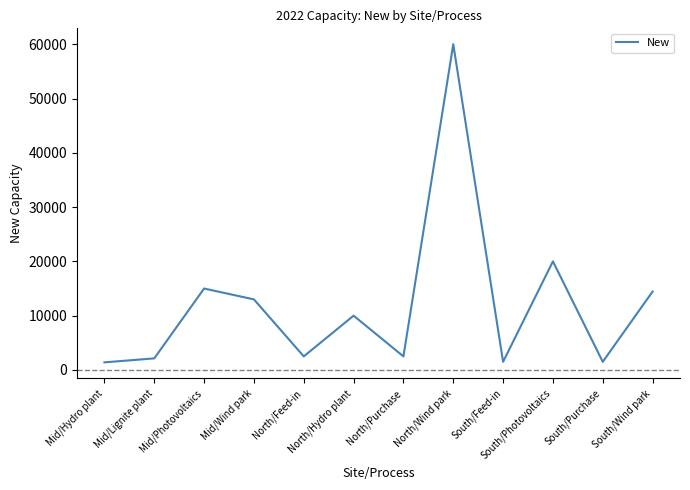

What is the ratio of the value at South/Feed-in to the value at North/Feed-in?

0.6